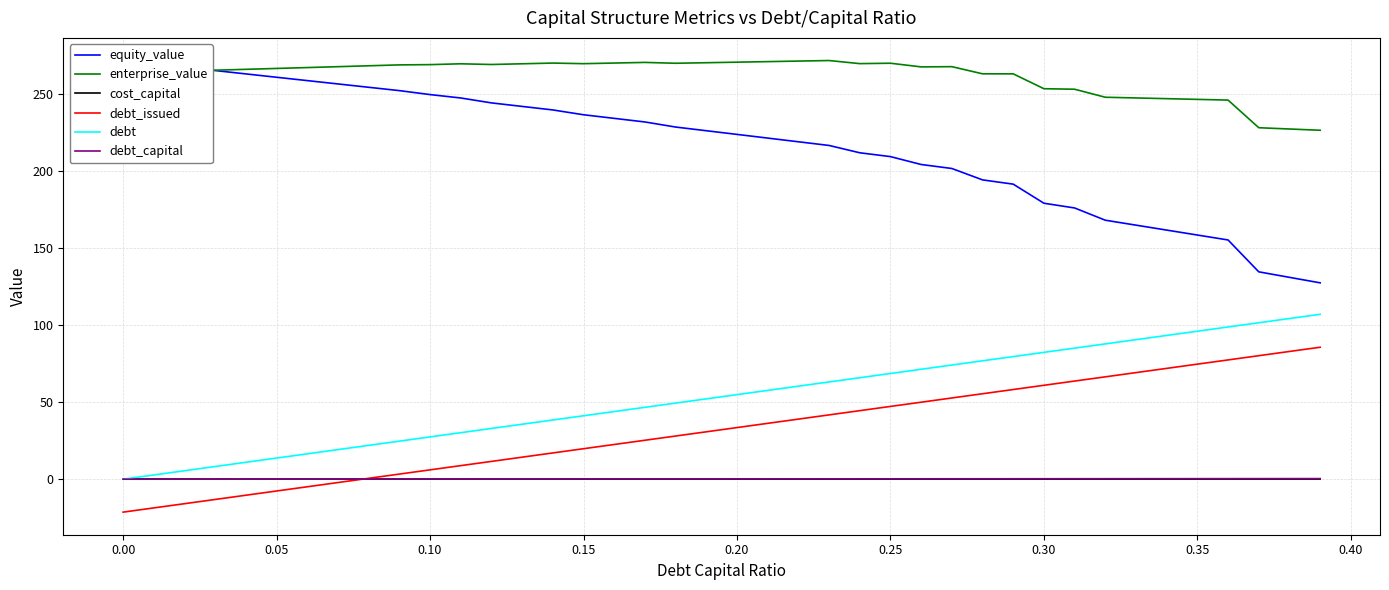

Which series has the largest total across all categories?

enterprise_value